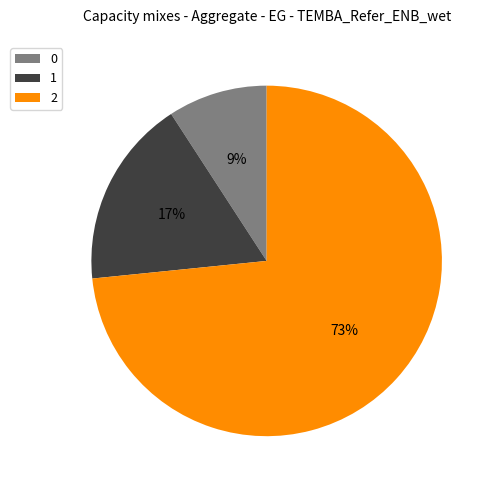

What is the ratio of the value at 1 to the value at 0?

1.9